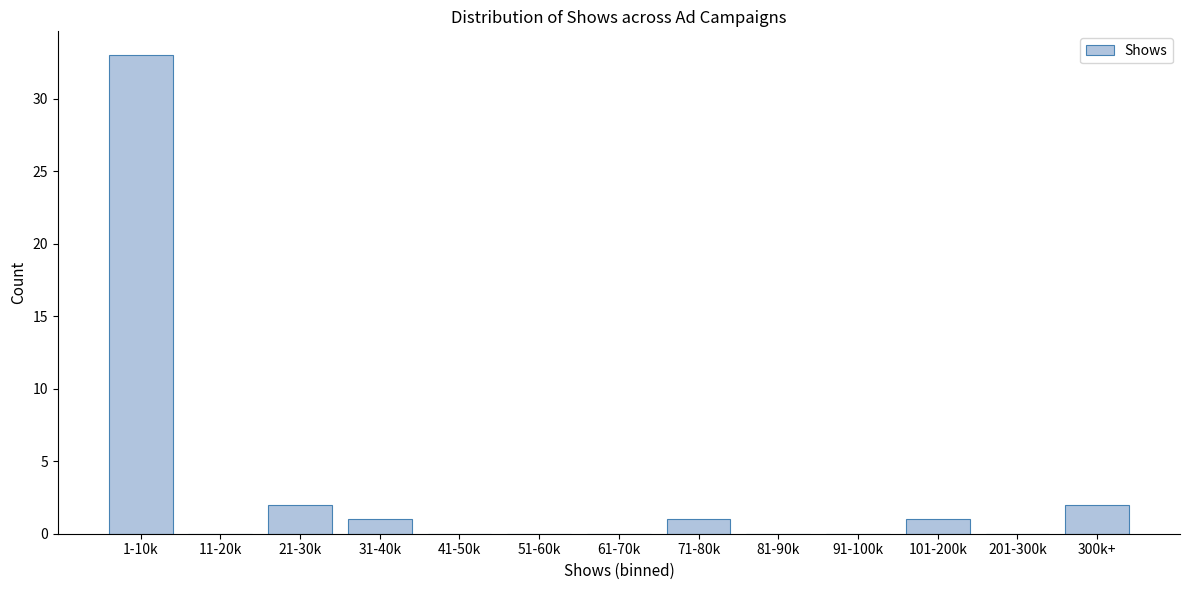

Reading left to right, transcribe all the data shown in this chart.

1-10k=33	11-20k=0	21-30k=2	31-40k=1	41-50k=0	51-60k=0	61-70k=0	71-80k=1	81-90k=0	91-100k=0	101-200k=1	201-300k=0	300k+=2